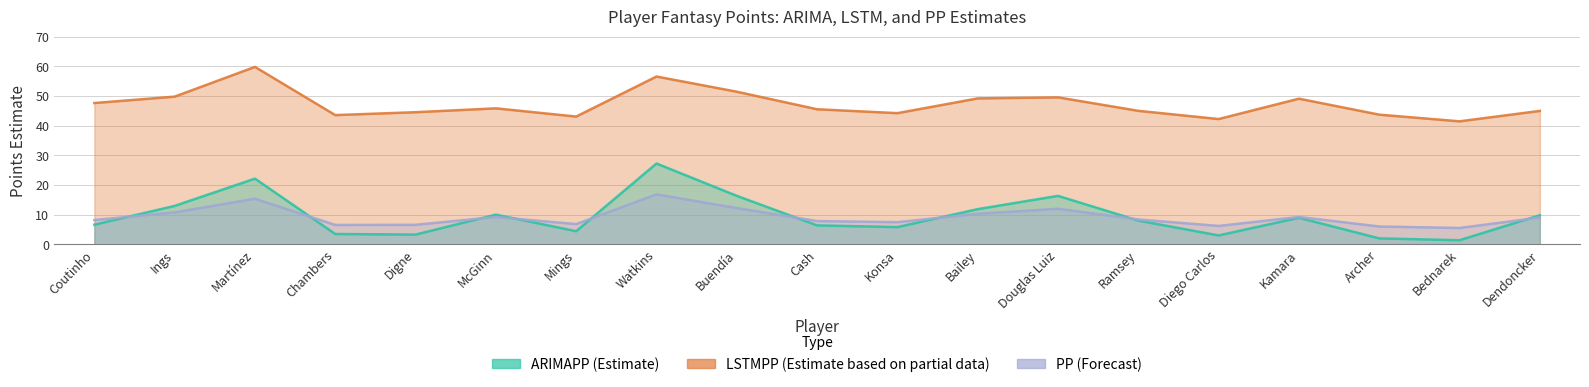

What is the smallest value displayed?

1.4